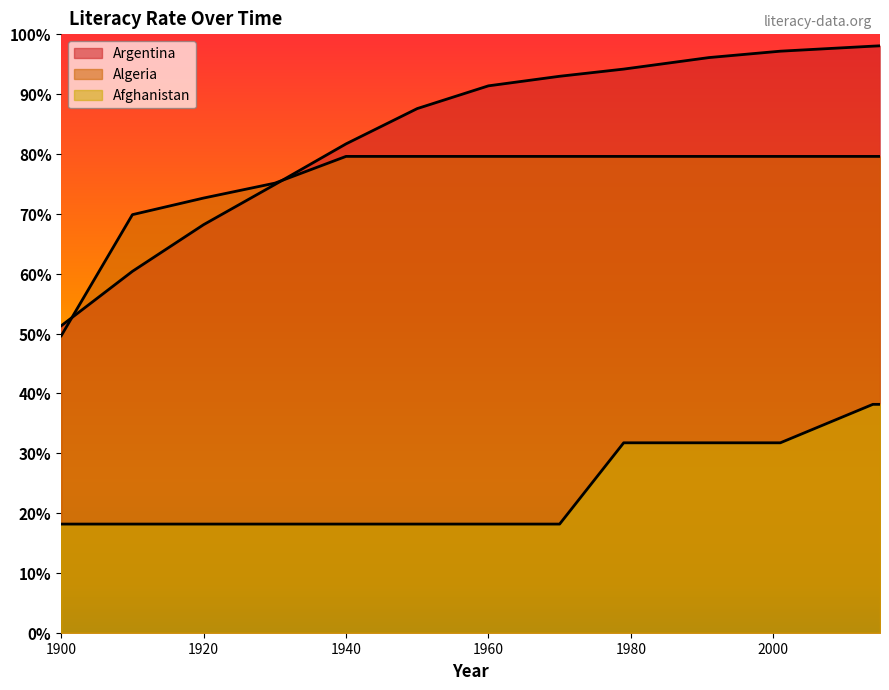

Which label corresponds to the largest value in the chart?

2015